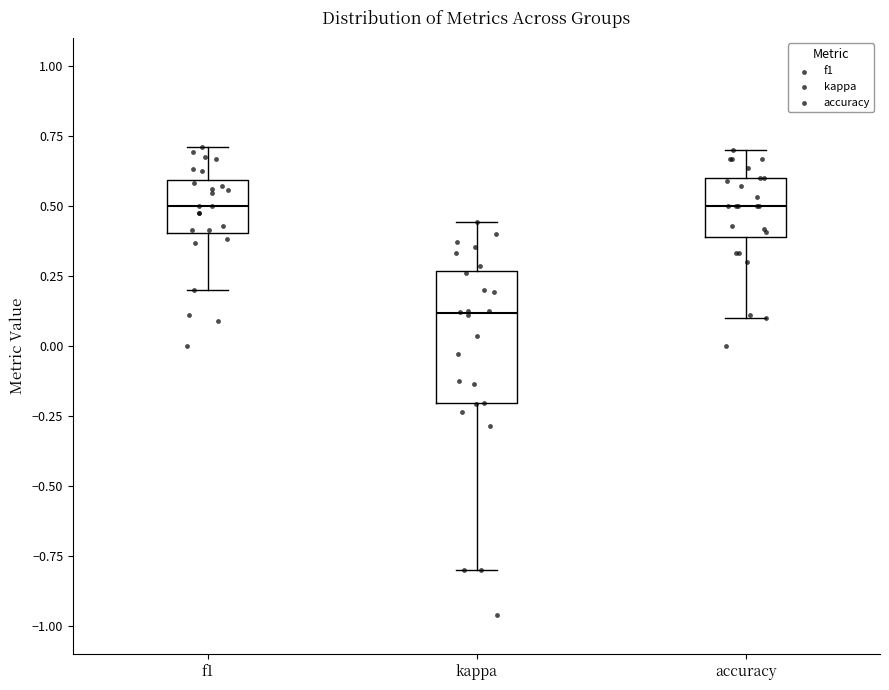

Reading left to right, read every box against the y-axis: the position of its median line, the range the box covers, and the ends of its whiskers. The values are not printed on the chart, so give them approximately, as read against the axis.

f1: median 0.50, box 0.40 to 0.60, whiskers 0.20 to 0.70
kappa: median 0.10, box -0.20 to 0.25, whiskers -0.80 to 0.45
accuracy: median 0.50, box 0.40 to 0.60, whiskers 0.10 to 0.70